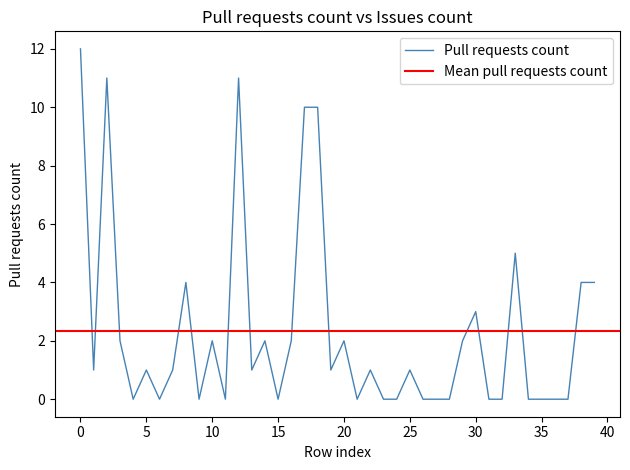

Between 21 and 15, which is larger?

21